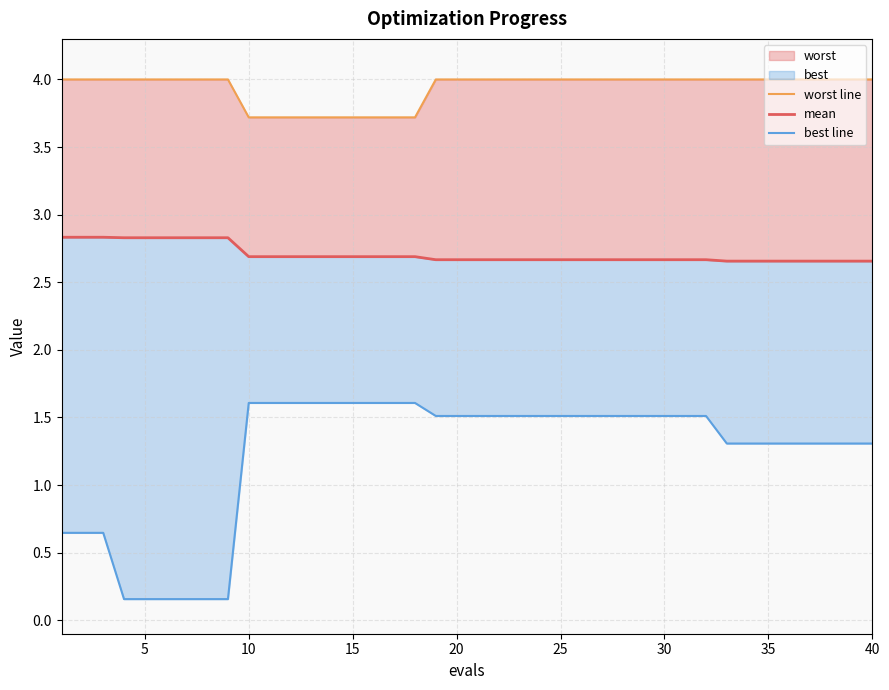

The worst line series shows 1.0 at 35. True or false?

False